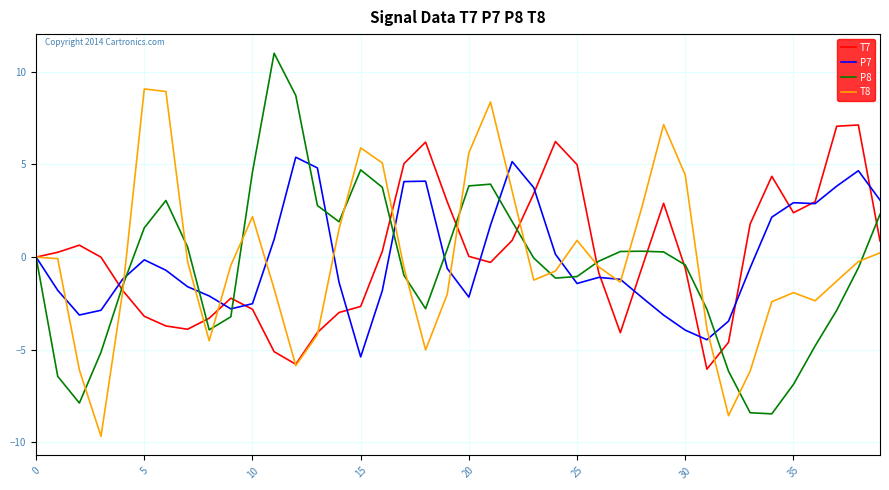

What is the minimum value for T7?

-6.0